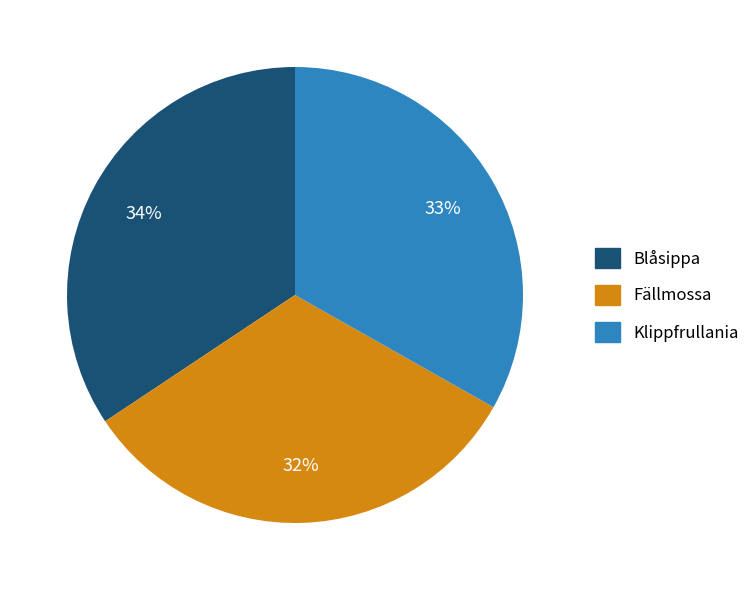

Which has a higher value, Klippfrullania or Fällmossa?

Klippfrullania